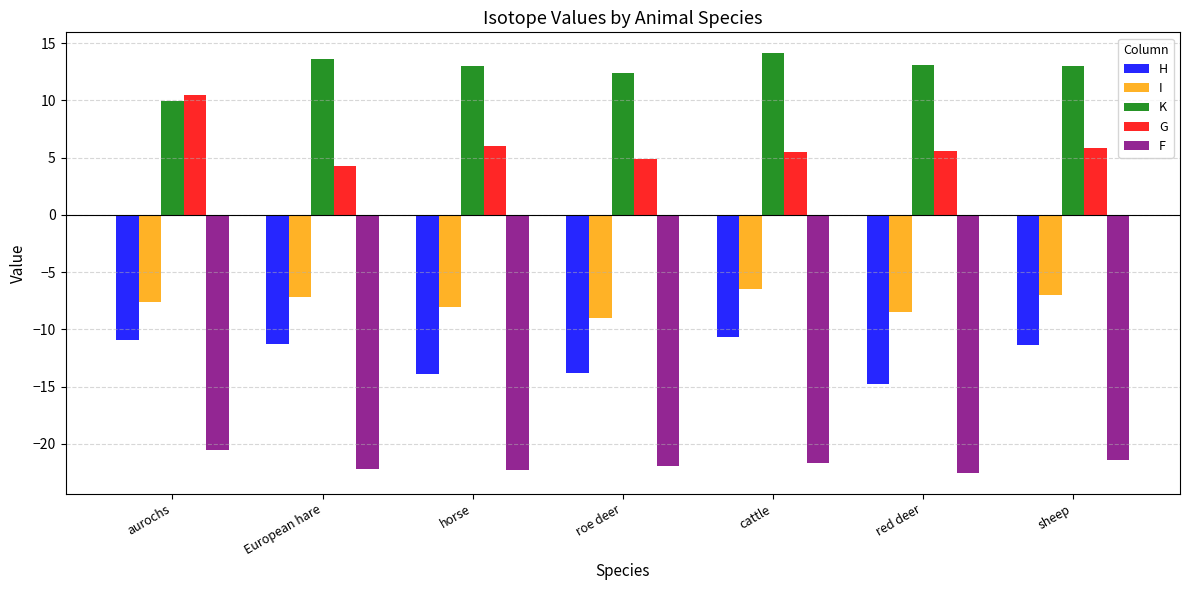

The value of K at aurochs is 6.8. True or false?

False